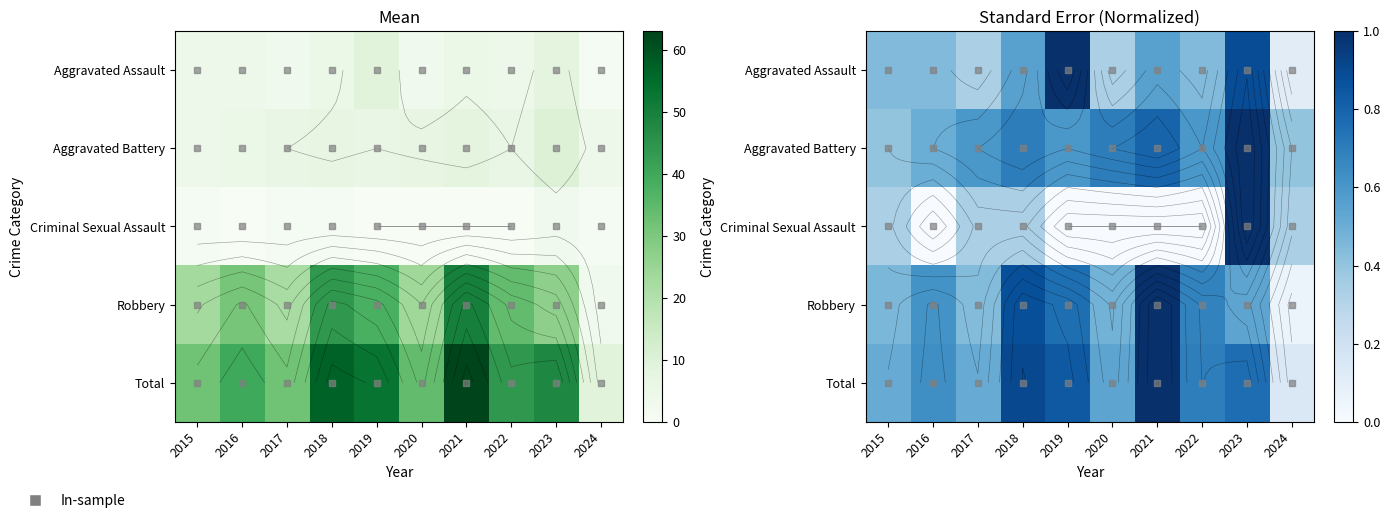

True or false: Aggravated Battery has a value of 0.9 at 2022.

False